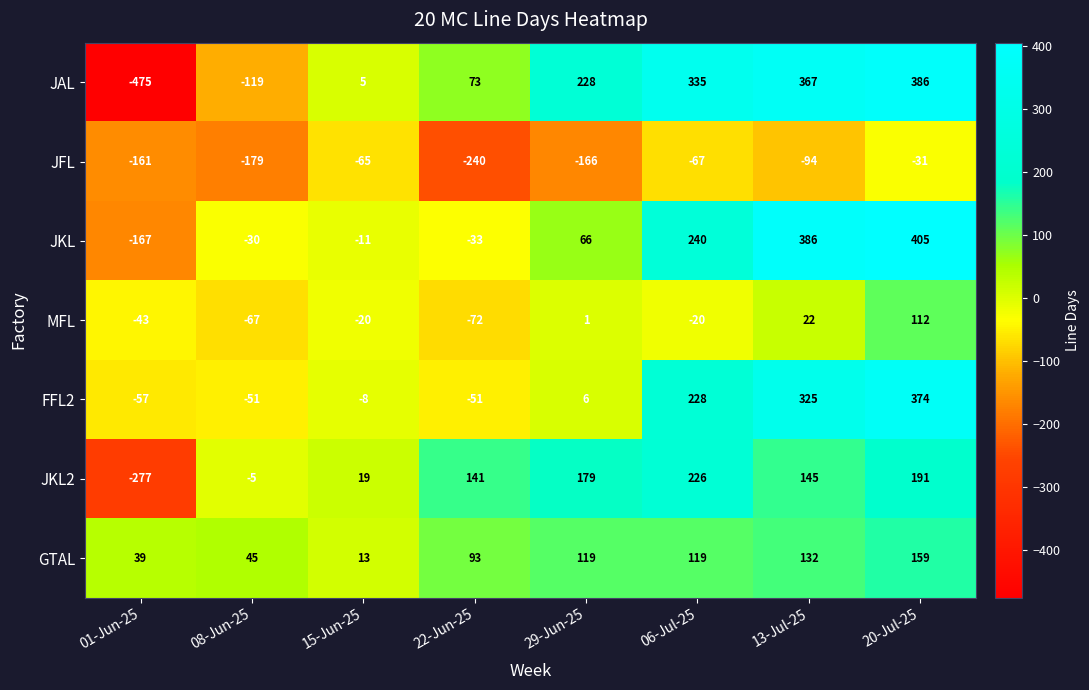

What is the maximum value for FFL2?

374